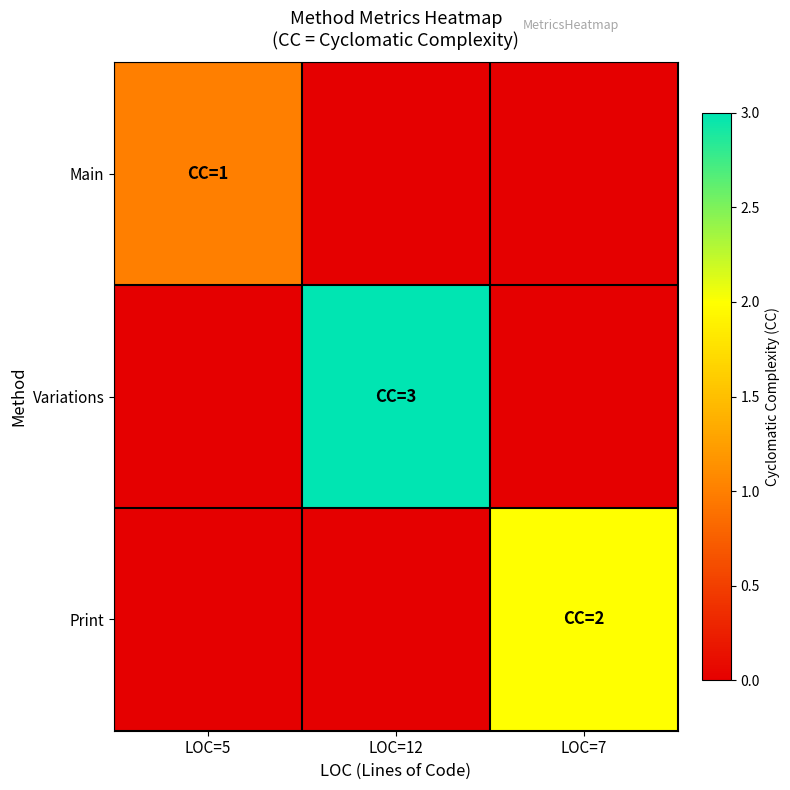

Which series has the largest total across all categories?

Variations